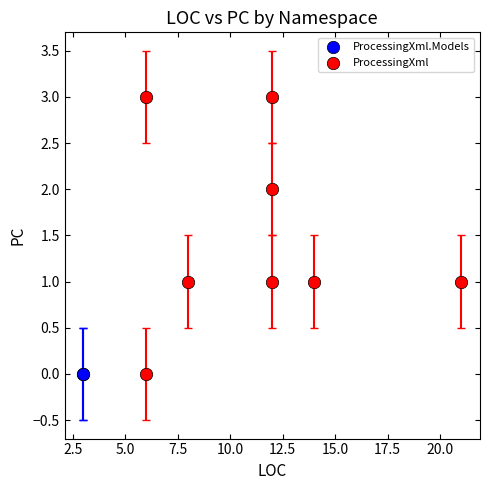

What are all the series names shown in the legend?

ProcessingXml.Models, ProcessingXml